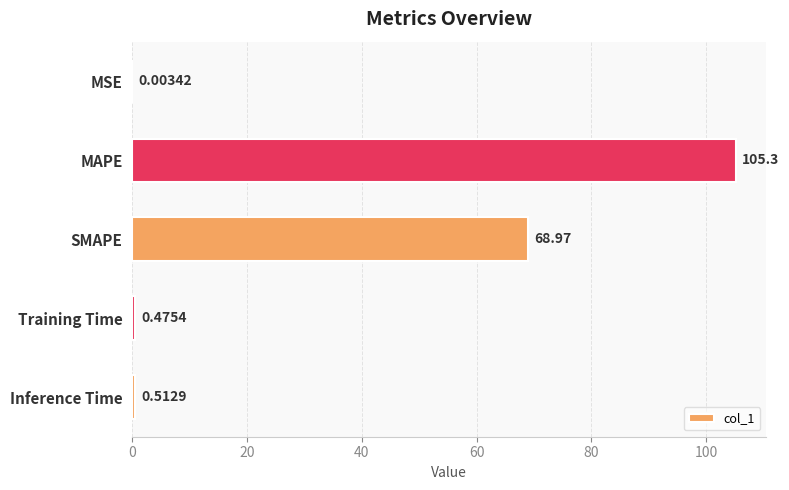

Are the bars grouped side by side (vs. stacked)?

No